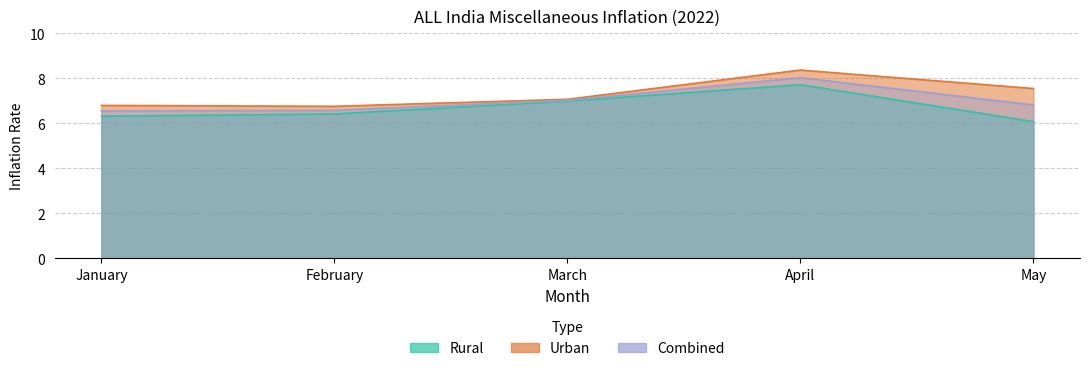

Which series has the largest total across all categories?

Urban